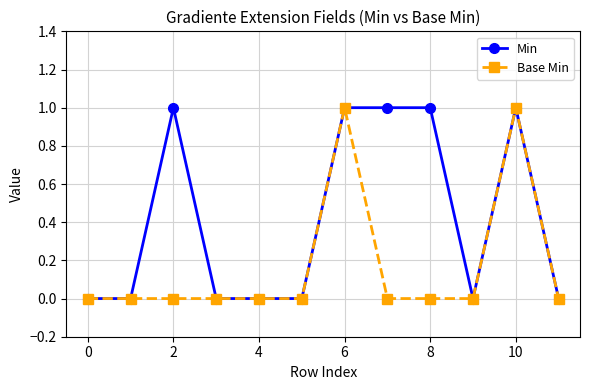

Which series has the largest total across all categories?

Min